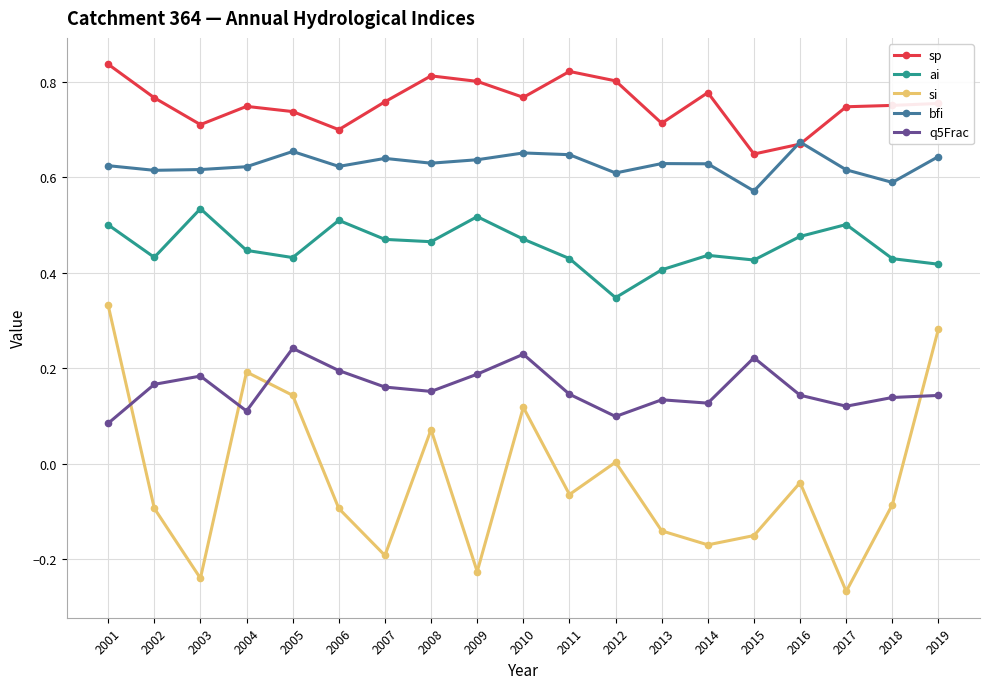

Which series has the widest spread of values?

si